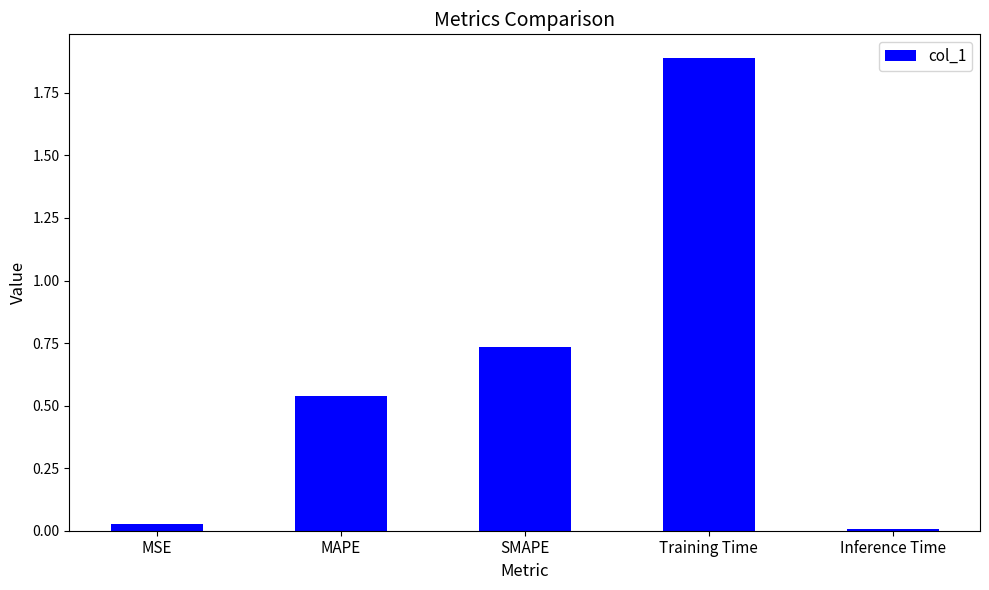

What is the label of the 2nd bar from the left?

MAPE